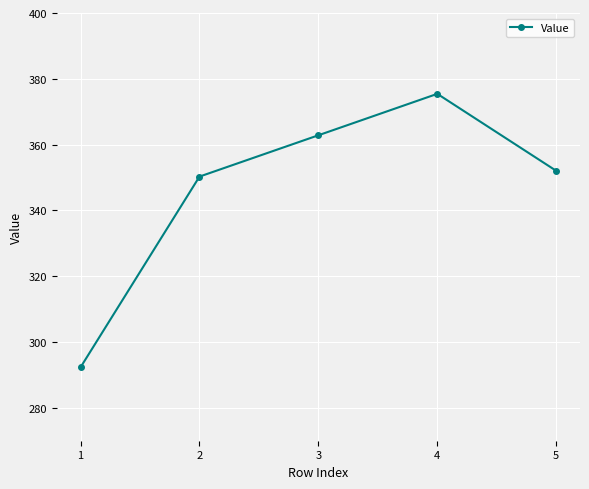

Reading left to right, extract all data points from this chart.

1=292.3	2=350.3	3=362.8	4=375.4	5=352.0